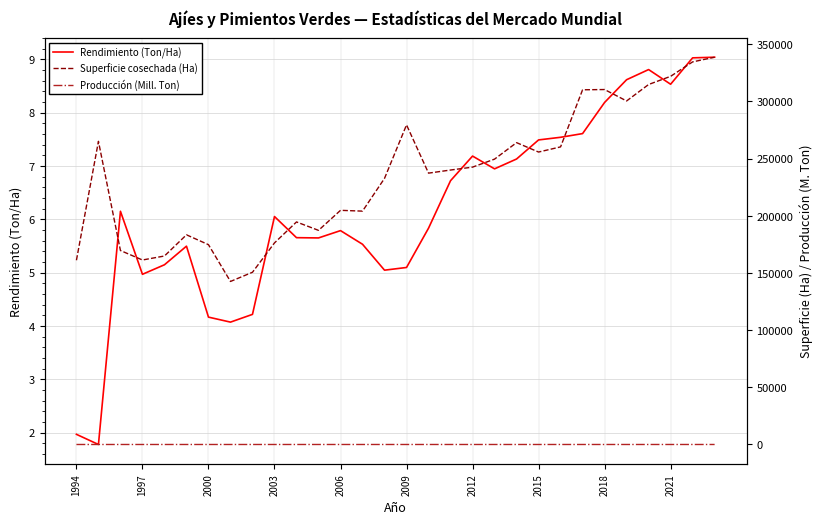

What is the minimum value for Rendimiento (Ton/Ha)?

1.8